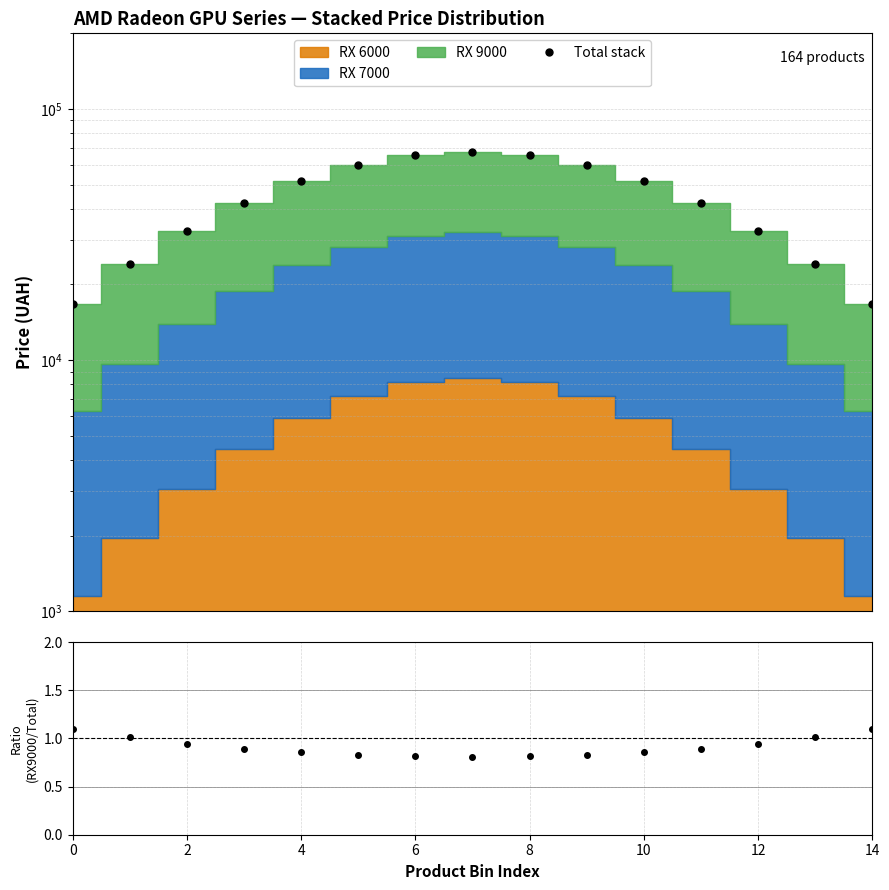

At which category does the chart reach its minimum across all series?

14